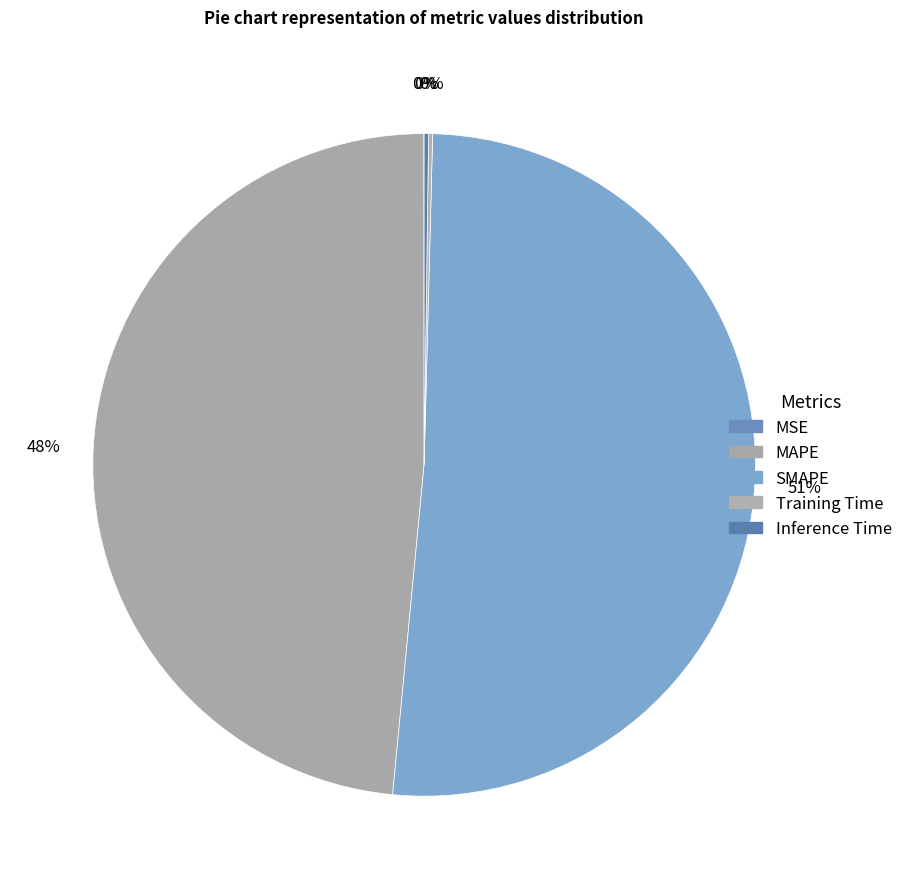

To the nearest percent, what is the difference between the largest and smallest slice percentages?

51%